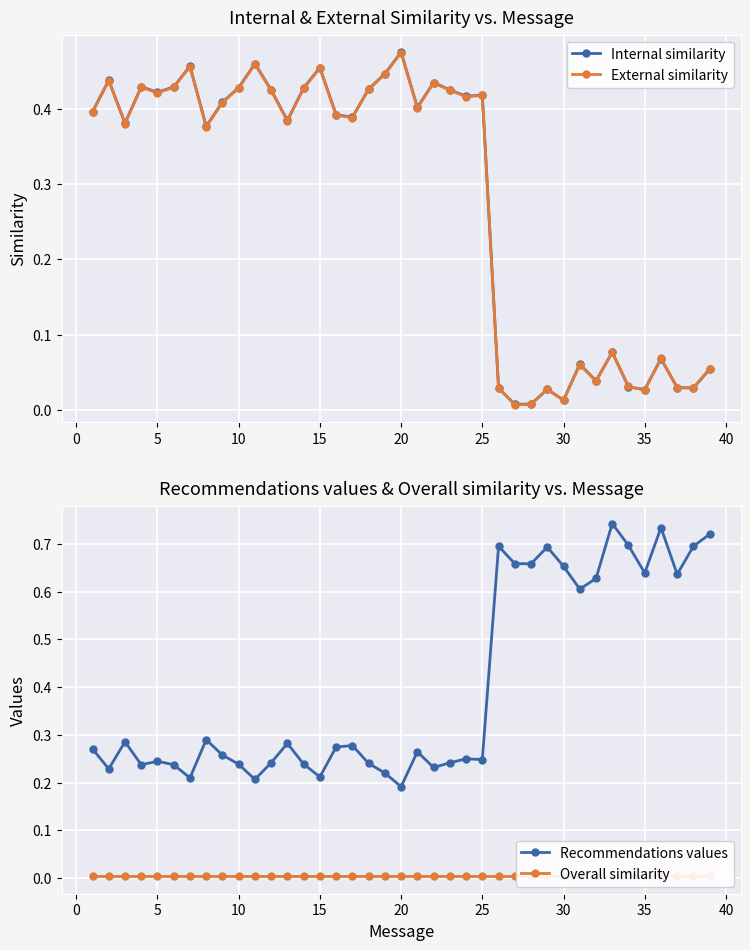

Is it true that External similarity equals 0.2 at 25?

False